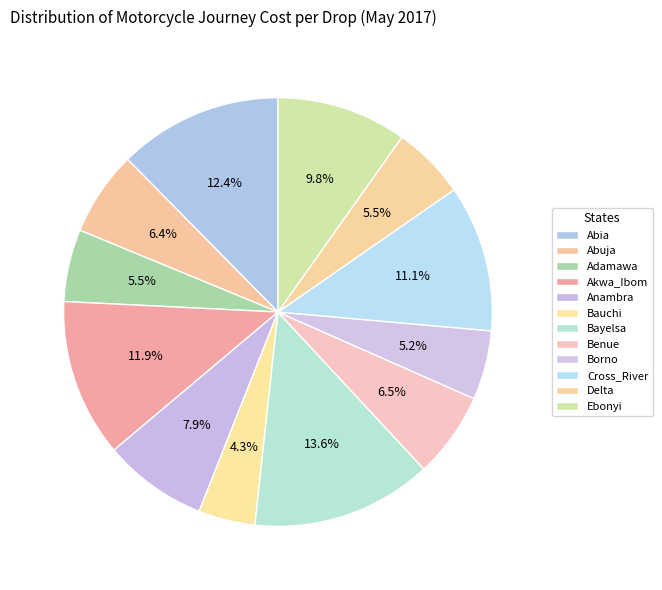

Does any single category account for the majority?

No